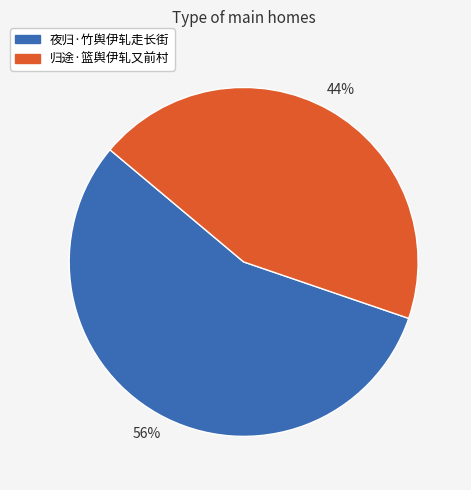

Rank the categories by value from highest to lowest.

夜归·竹舆伊轧走长街, 归途·篮舆伊轧又前村